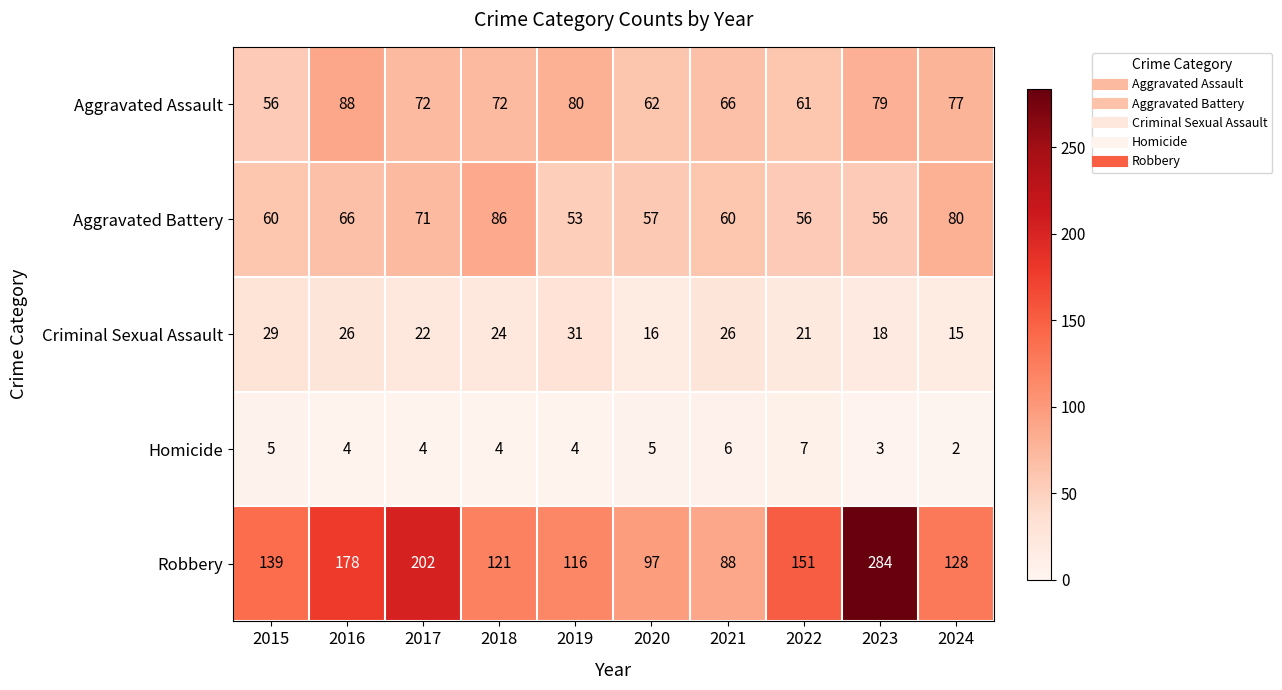

Which label corresponds to the smallest value in the chart?

2024